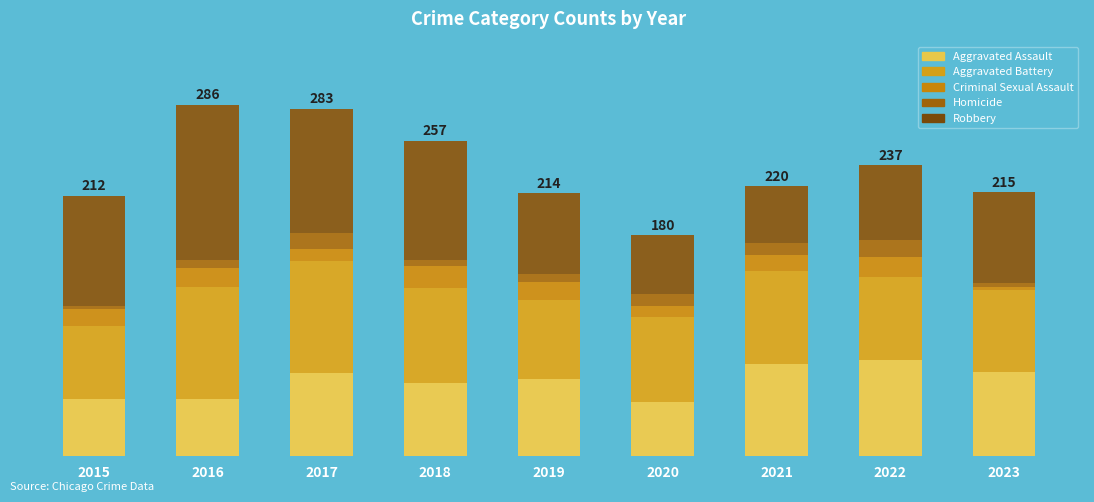

Reading right to left, transcribe all the data shown in this chart.

Total Crimes: 215	237	220	180	214	257	283	286	212
Aggravated Assault: 69	78	75	44	63	60	68	47	47
Aggravated Battery: 66	68	76	69	64	77	91	91	59
Criminal Sexual Assault: 3	16	13	9	15	18	10	15	14
Homicide: 3	14	10	10	6	5	13	7	2
Robbery: 74	61	46	48	66	97	101	126	90